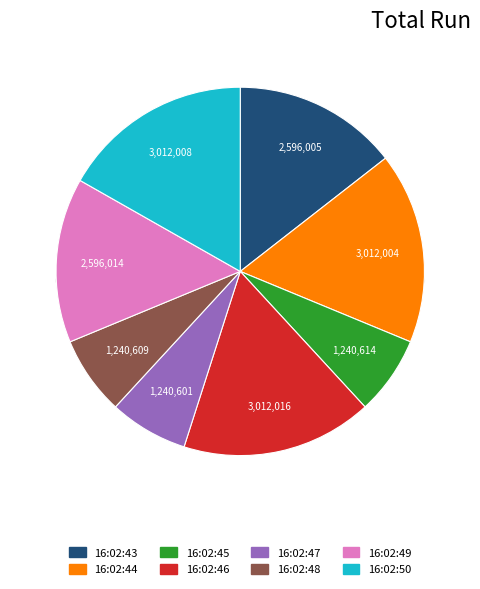

Is it true that 16:02:45 is 7% of the pie?

True